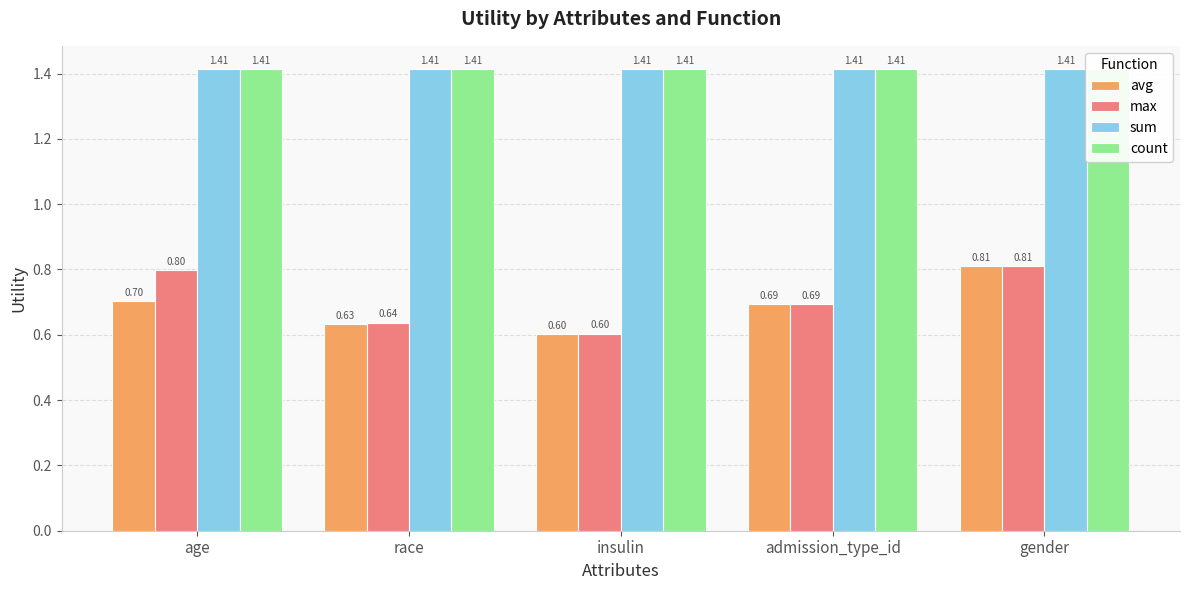

What is the sum of all avg values?

3.4